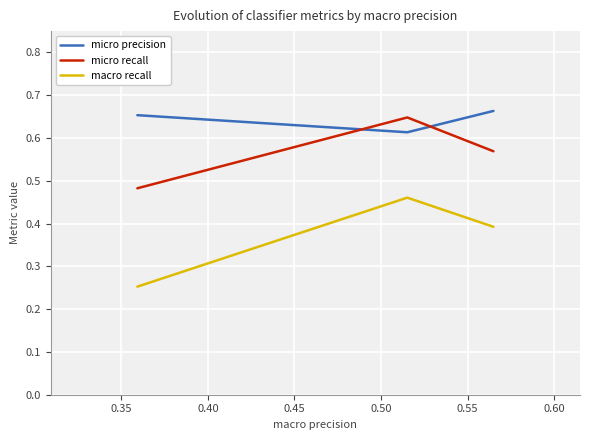

Count the micro recall values in the range 0 to 1.

3